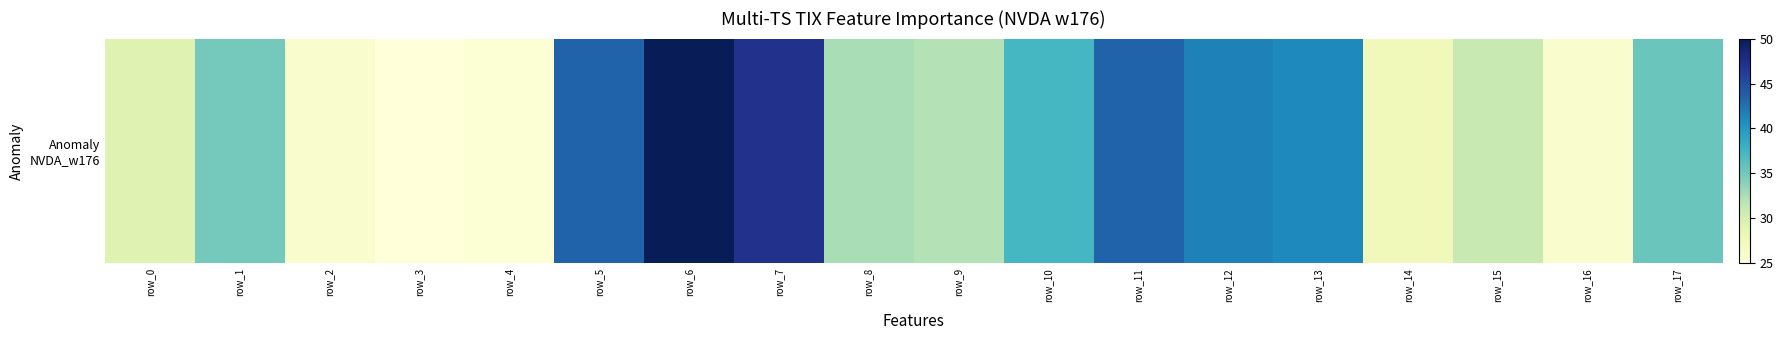

How many data points are less than 34?

9